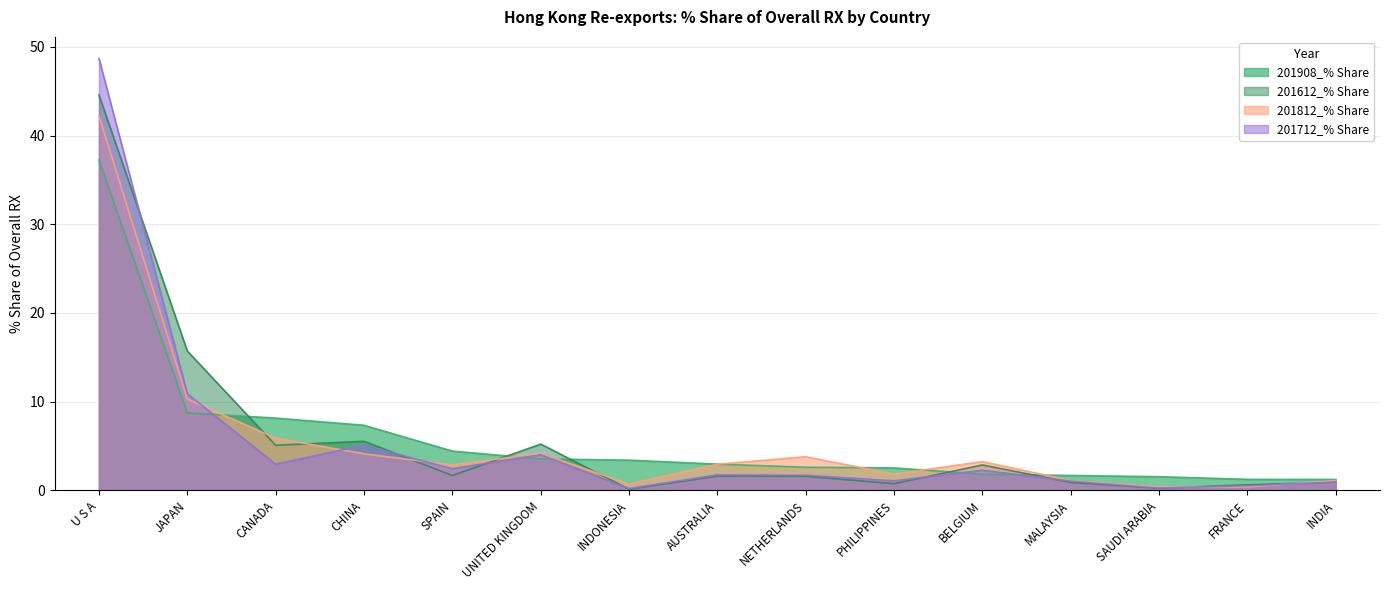

The 201812_% Share series shows 61.1 at U S A. True or false?

False